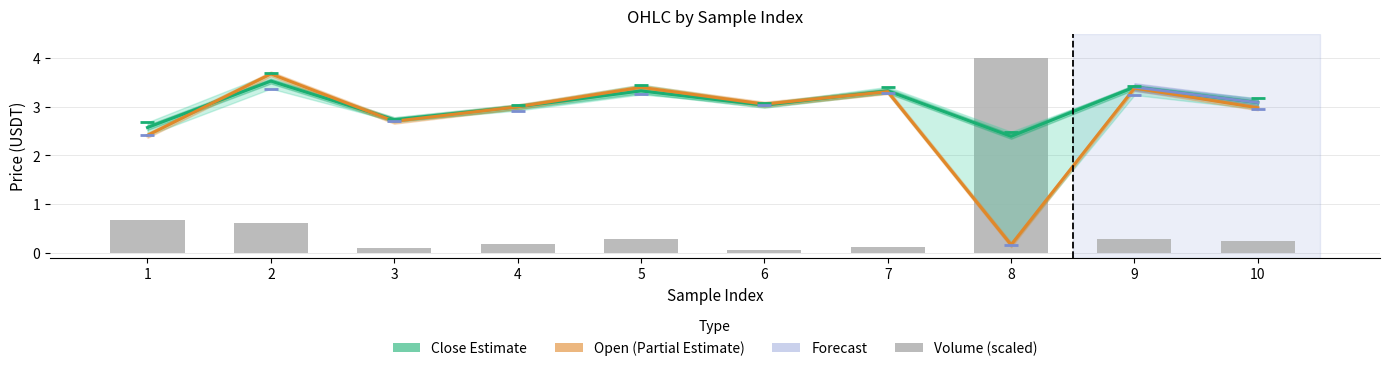

Which category has the lowest value in the close series?

8